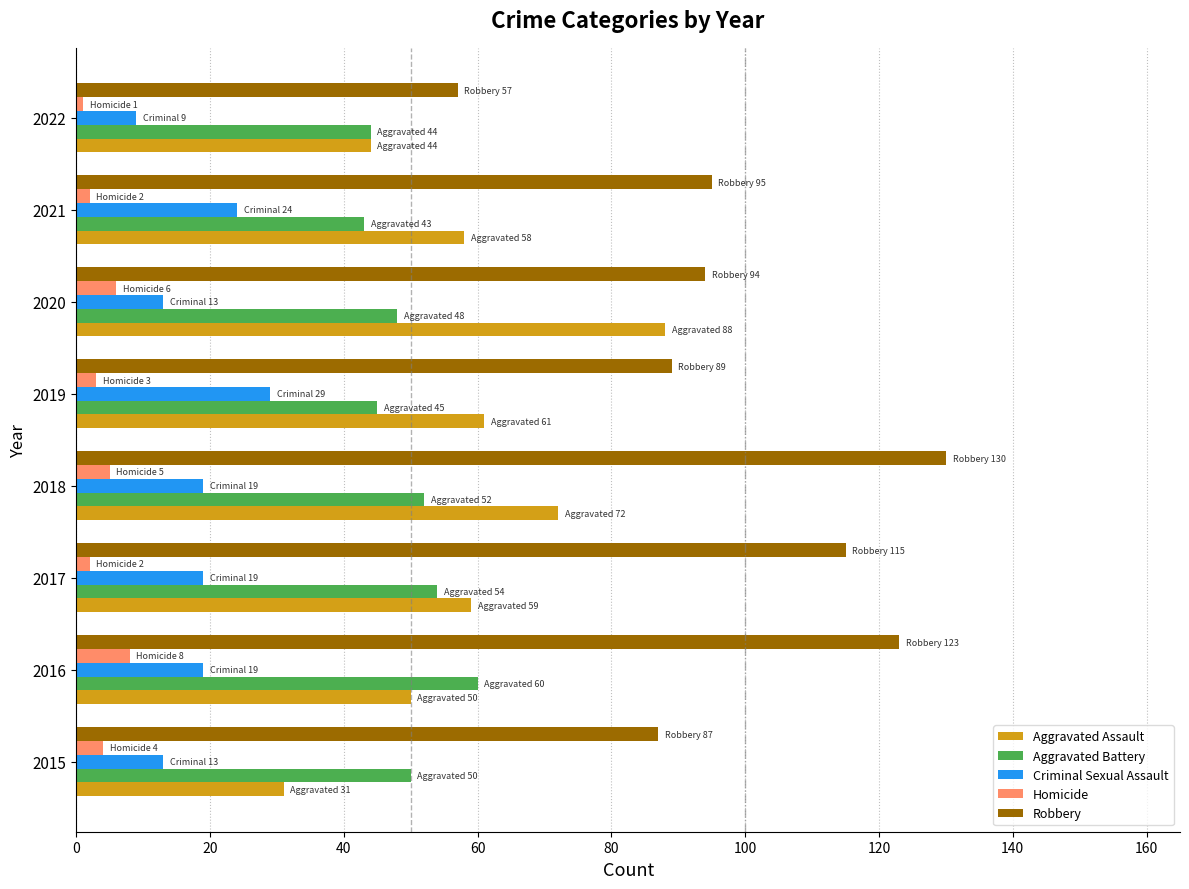

At how many categories does at least one series exceed 82?

7